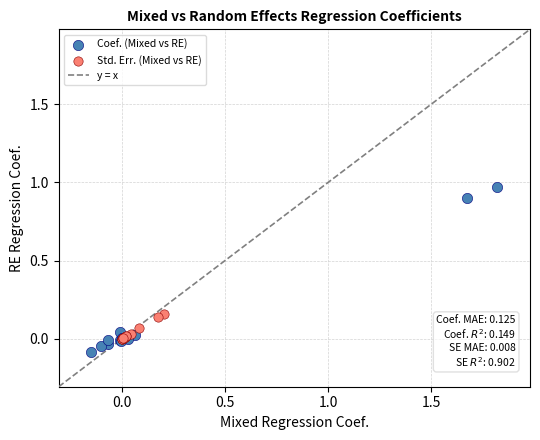

Which series contains the highest Y value?

Coef. (Mixed vs RE)